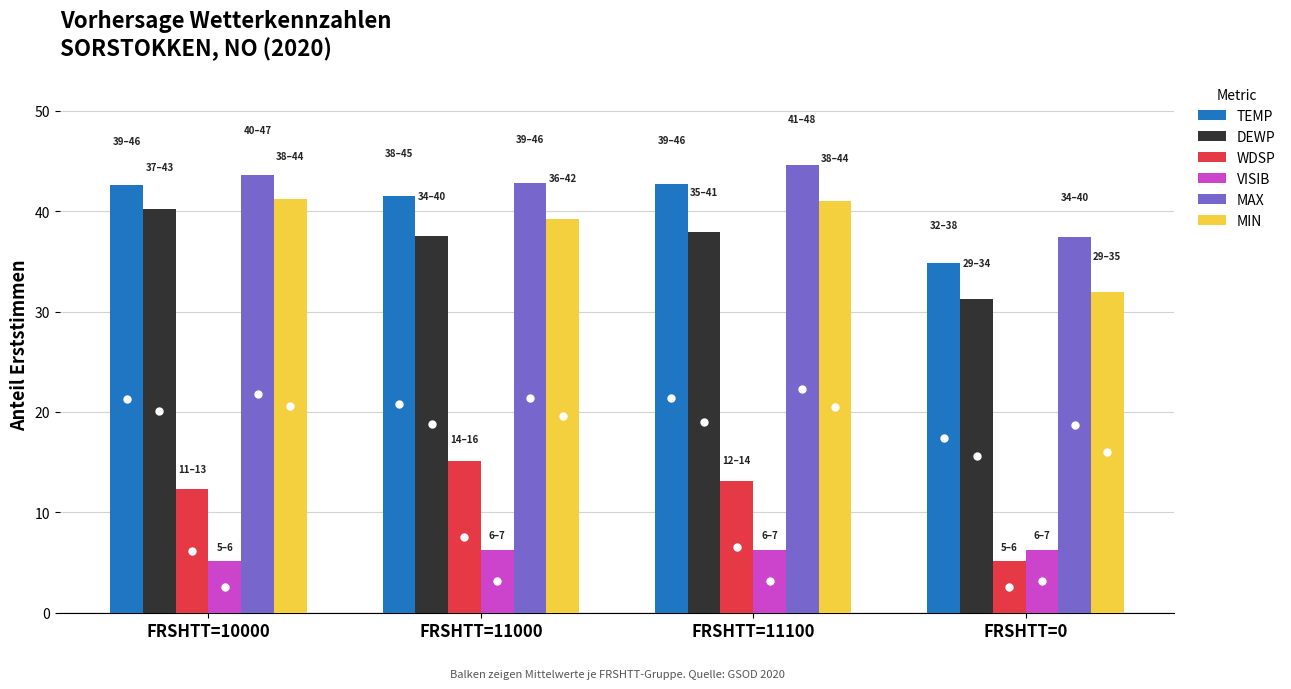

Which series contains the highest Y value?

MAX